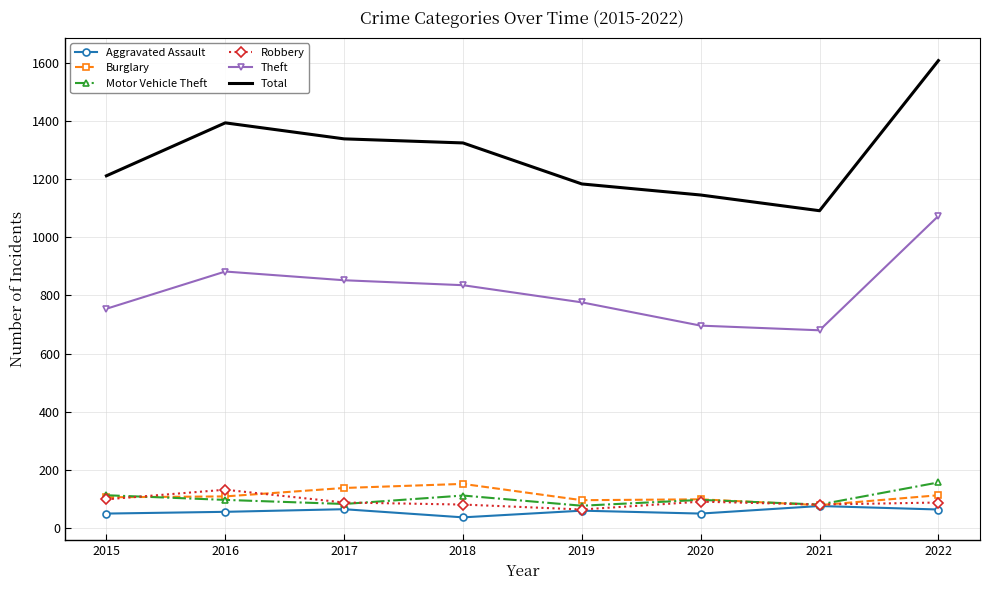

What is the total value across all series at 2016?

2669